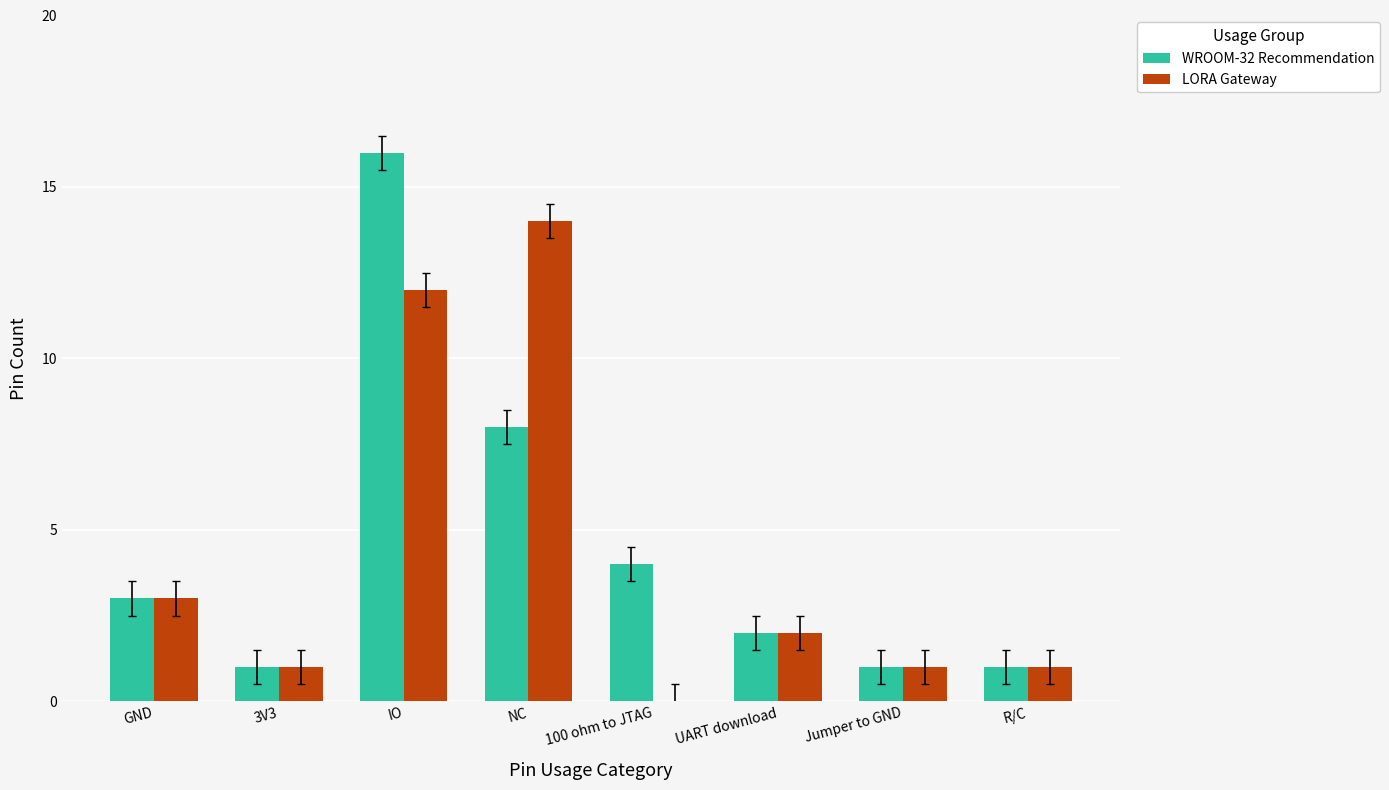

What is the difference between the WROOM-32 Recommendation values at IO and 100 ohm to JTAG?

12